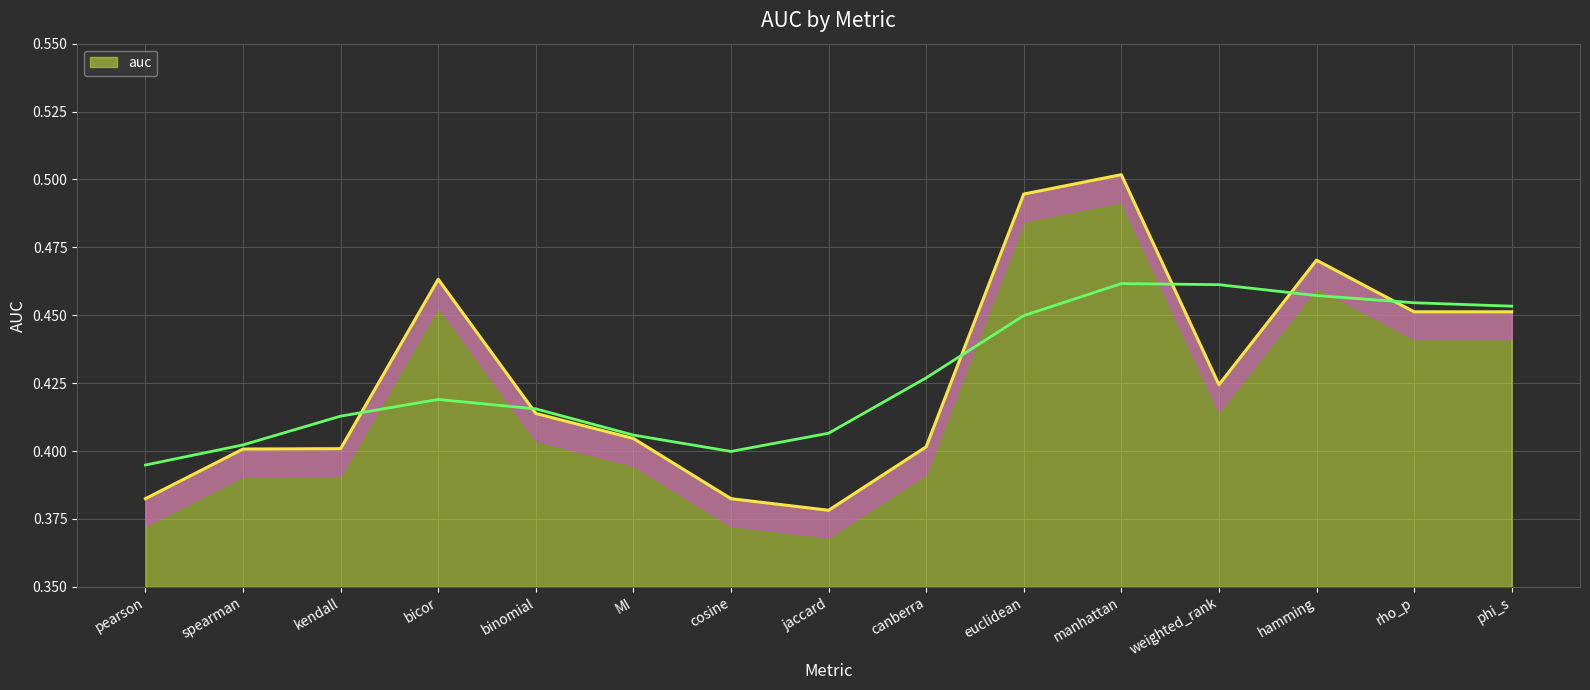

The chart shows a value of 0.2 at pearson. True or false?

False